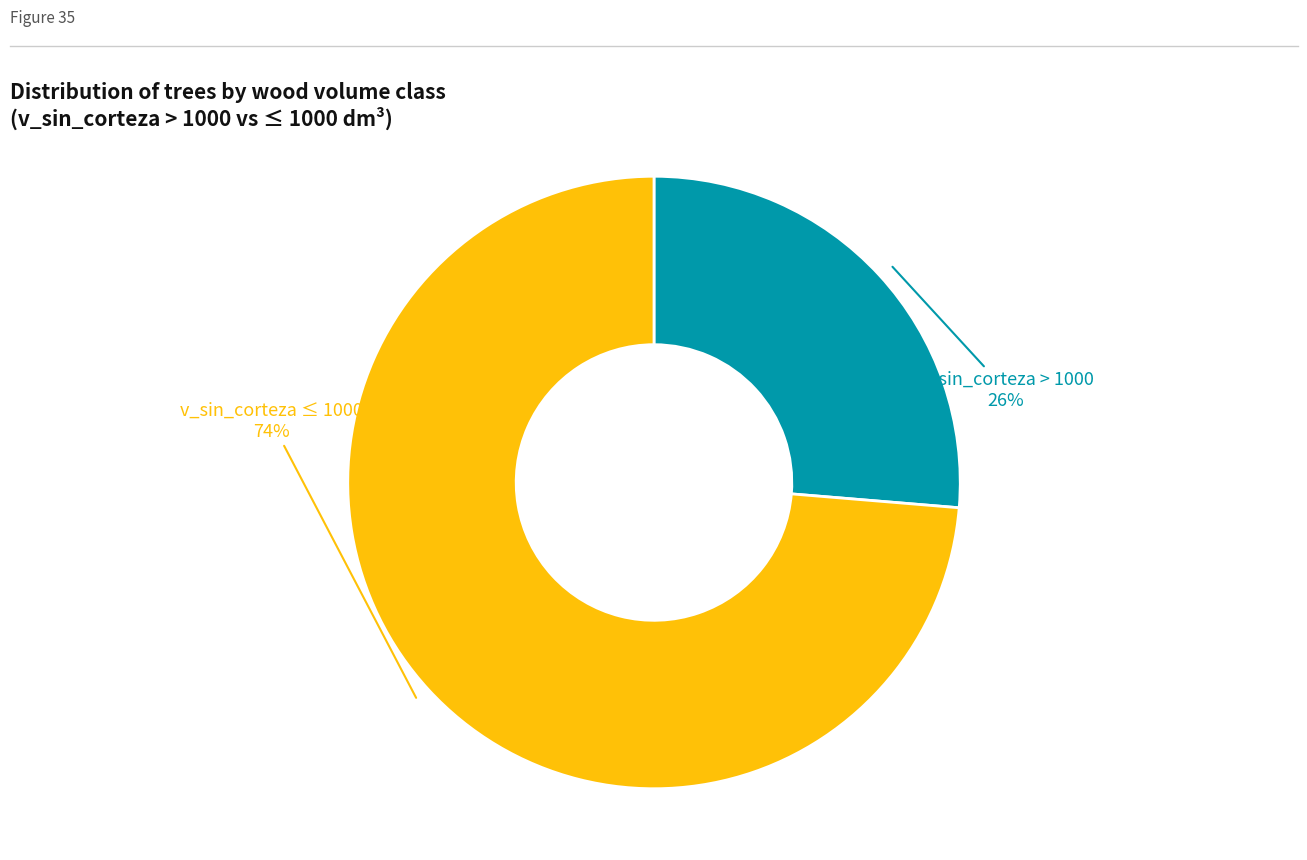

How many segments does this pie chart have?

2